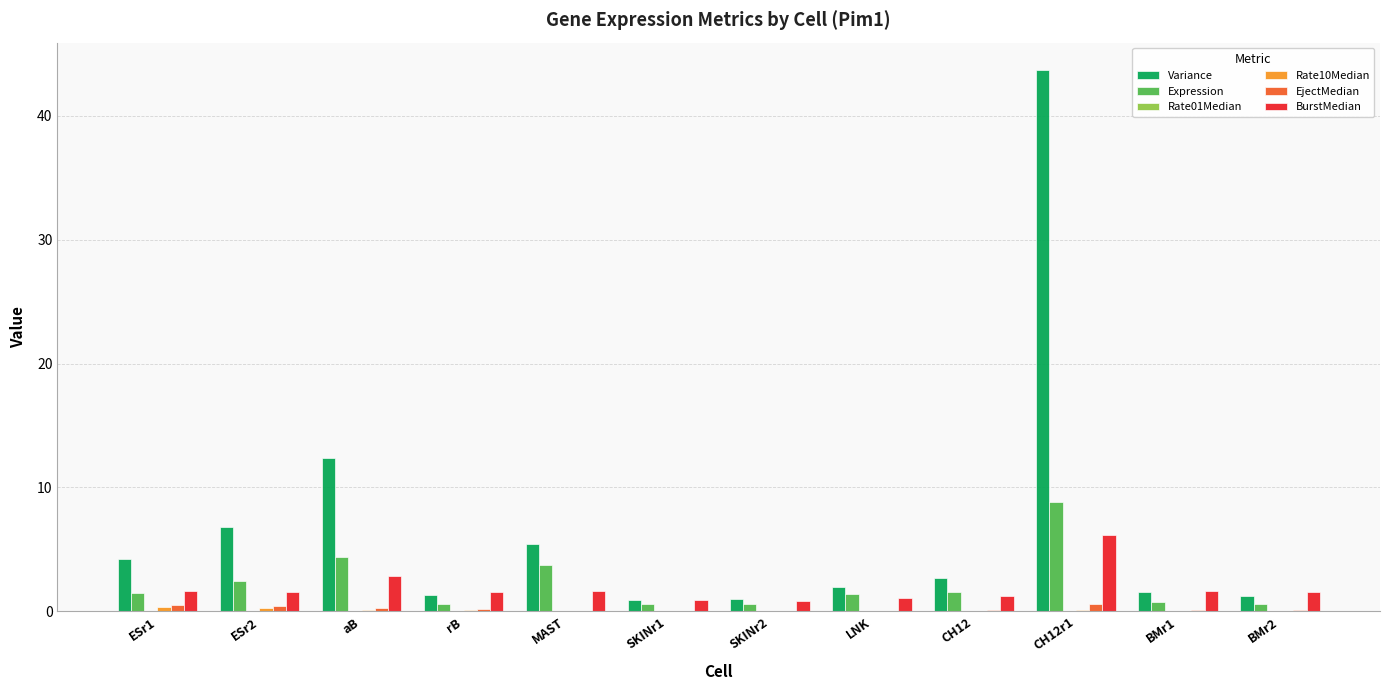

The Variance series shows 1.2 at BMr2. True or false?

True